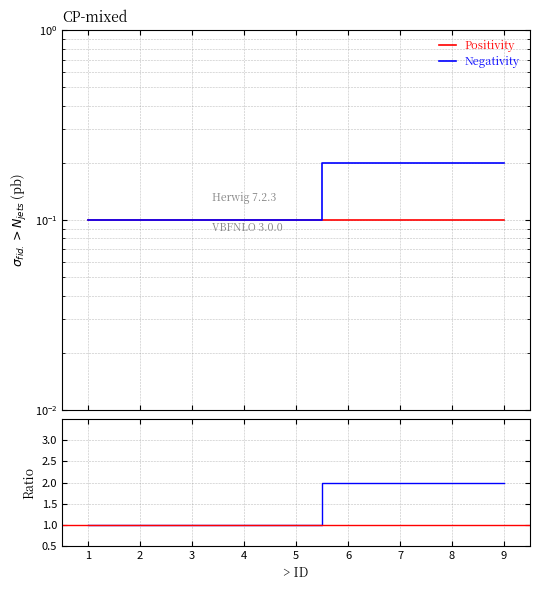

True or false: Negativity and Positivity intersect in this chart.

False